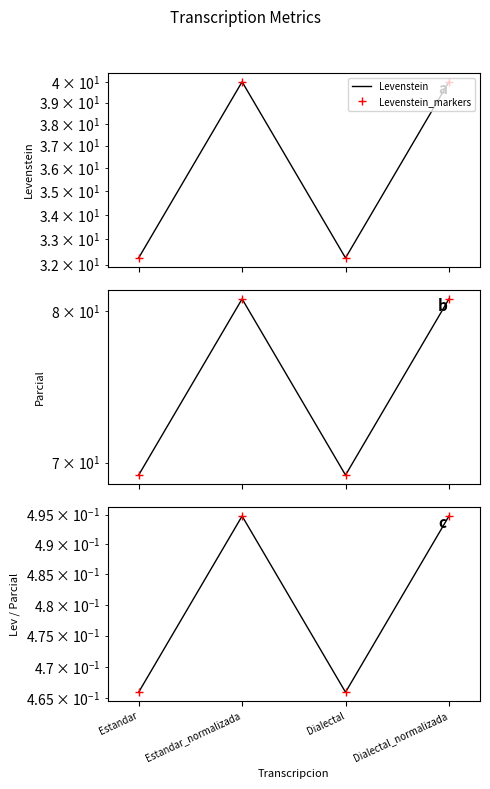

True or false: Parcial_markers and Levenstein intersect in this chart.

False